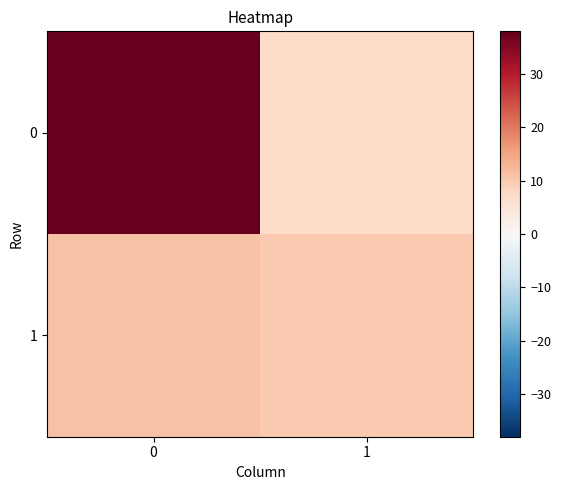

At which category does the chart reach its minimum across all series?

1